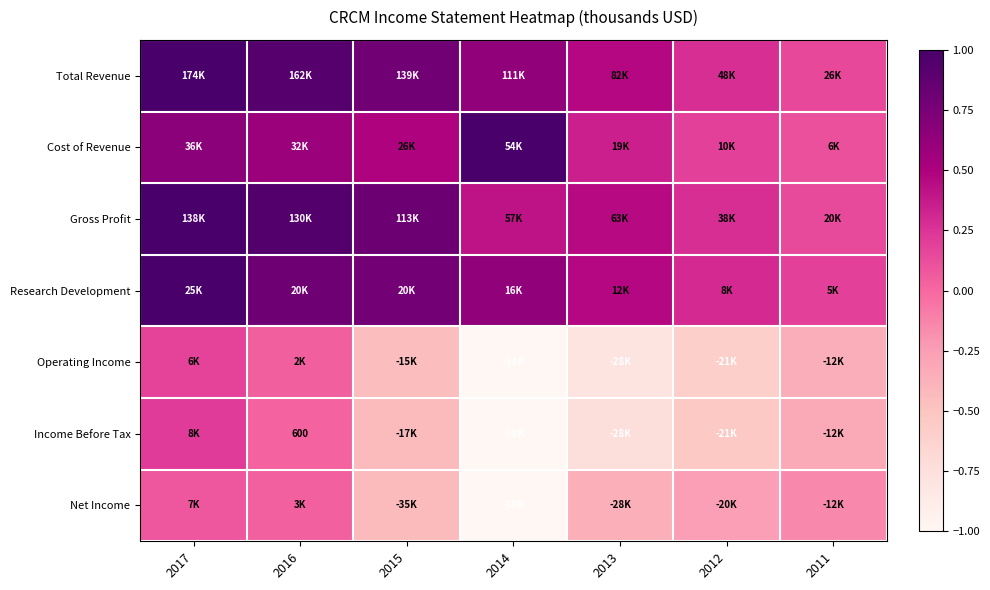

Between 2013 and 2012, which is larger?

2013